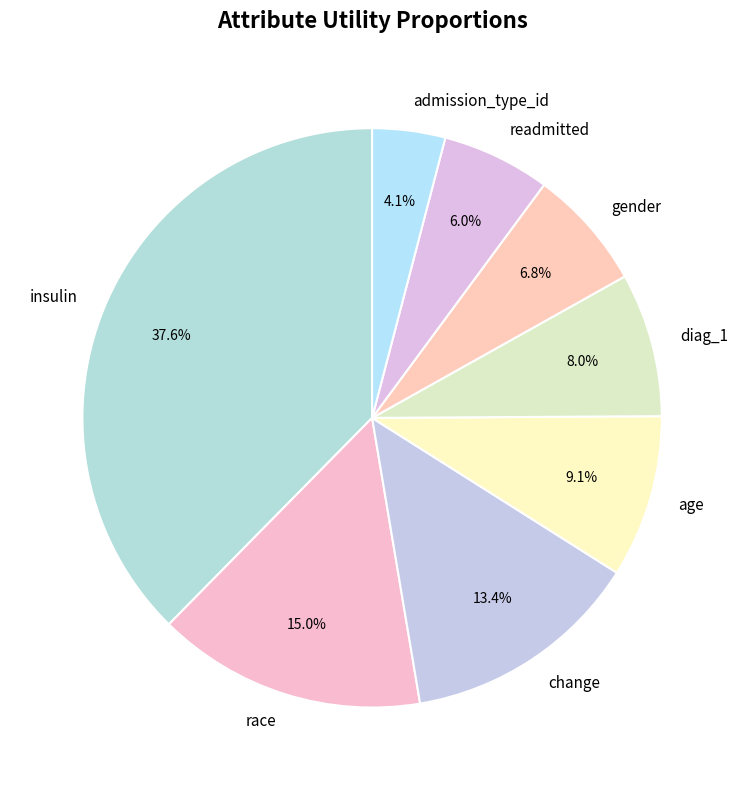

To the nearest percent, what percentage of the pie is change?

13%